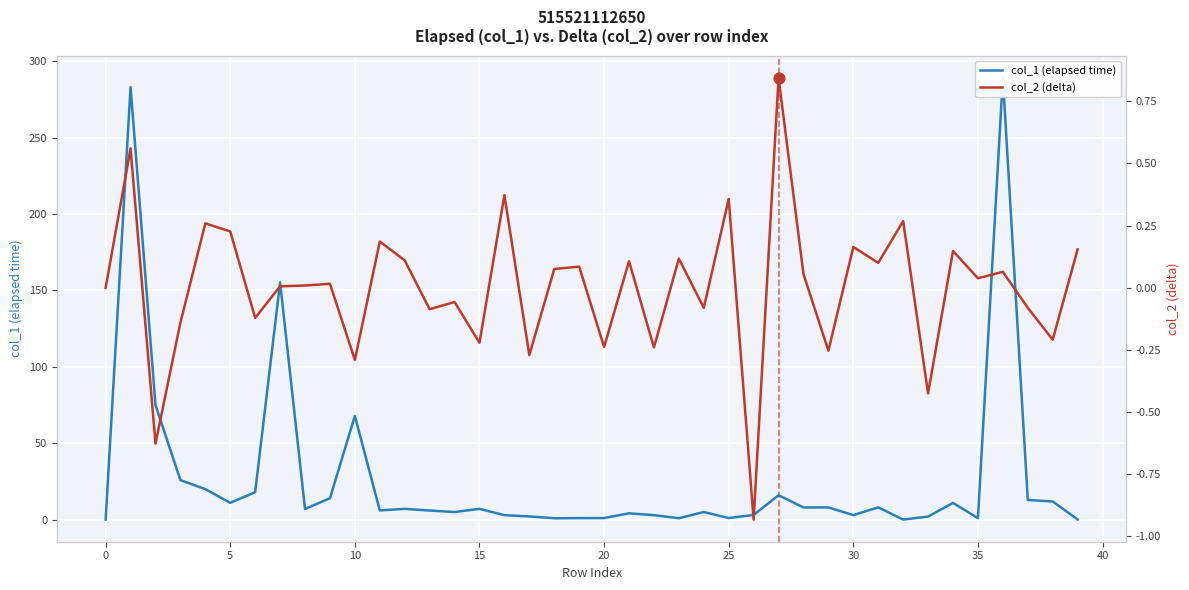

Is the value of col_2 (delta) at 31 greater than the value of col_1 (elapsed time) at 28?

No